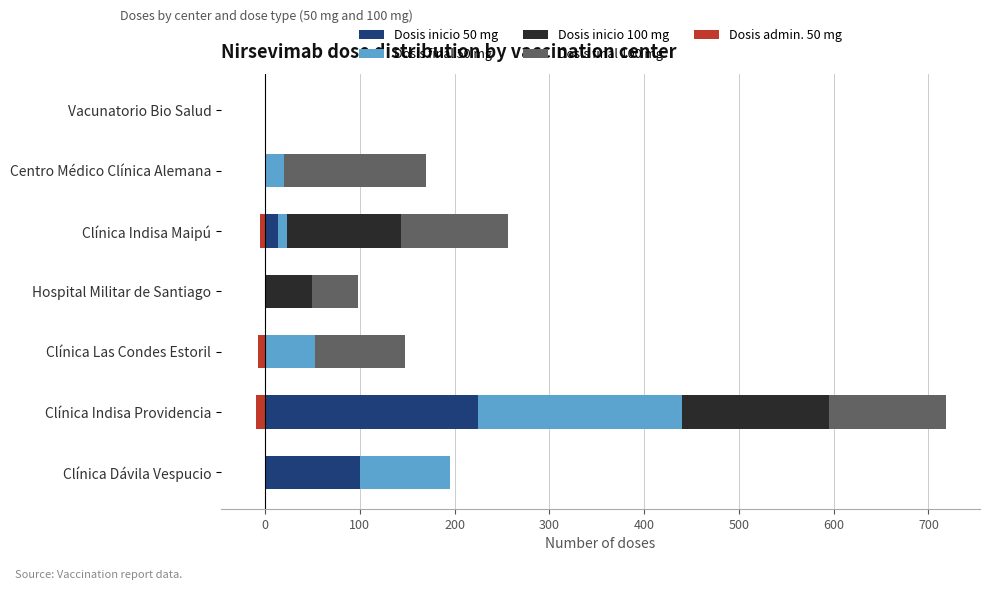

Is the value of Dosis inicio 50 mg at Clínica Indisa Providencia greater than the value of Dosis final 100 mg at Centro Médico Clínica Alemana?

Yes